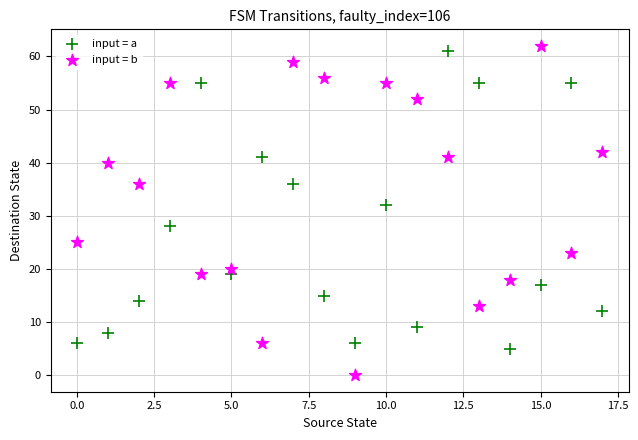

Which series reaches the maximum Y coordinate?

input = b